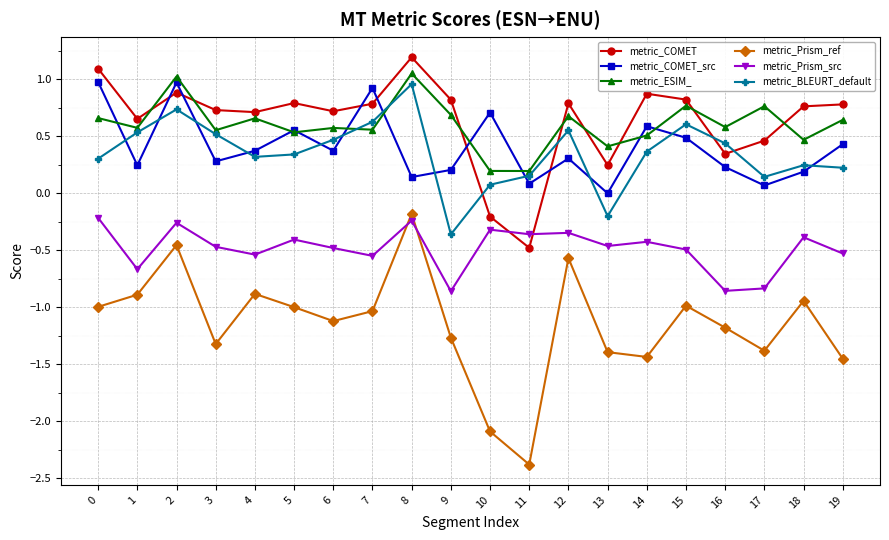

What is the greatest value displayed?

1.2